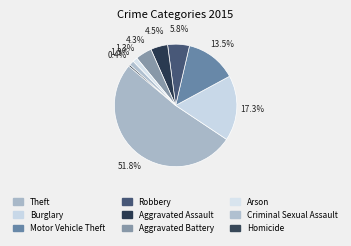

How many segments does this pie chart have?

9